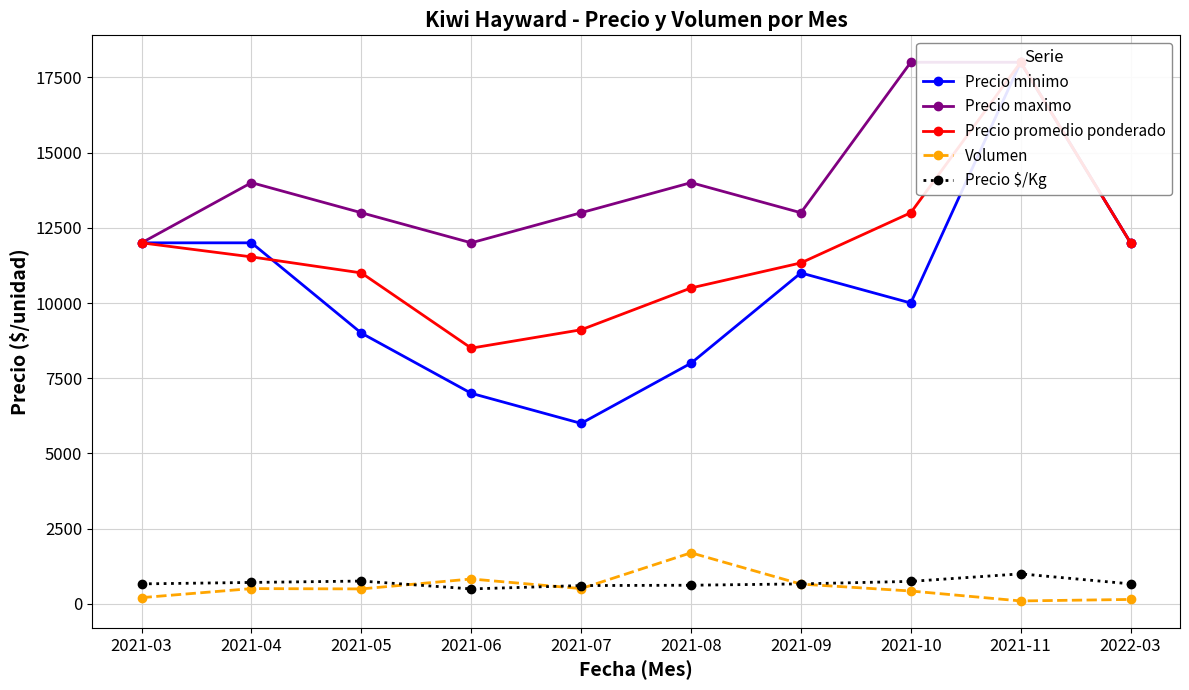

Rank the categories by Precio $/Kg value from lowest to highest.

2021-06, 2021-07, 2021-08, 2021-03, 2021-09, 2022-03, 2021-04, 2021-10, 2021-05, 2021-11